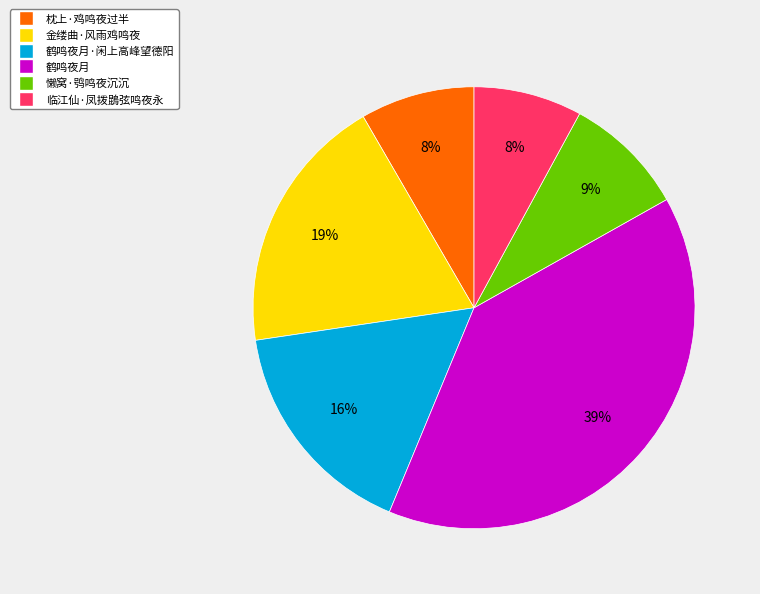

Which category has the biggest portion of the pie?

鹤鸣夜月